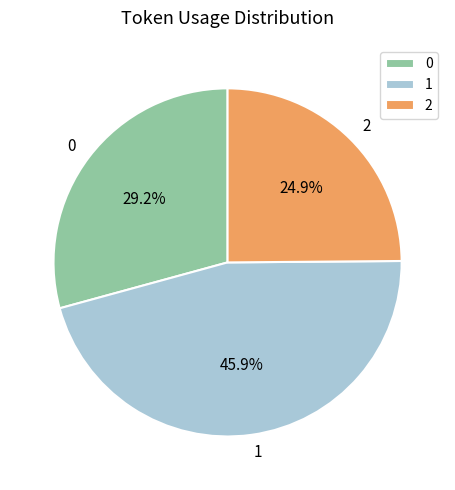

What is the total percentage of 0 and 2?

54.1%